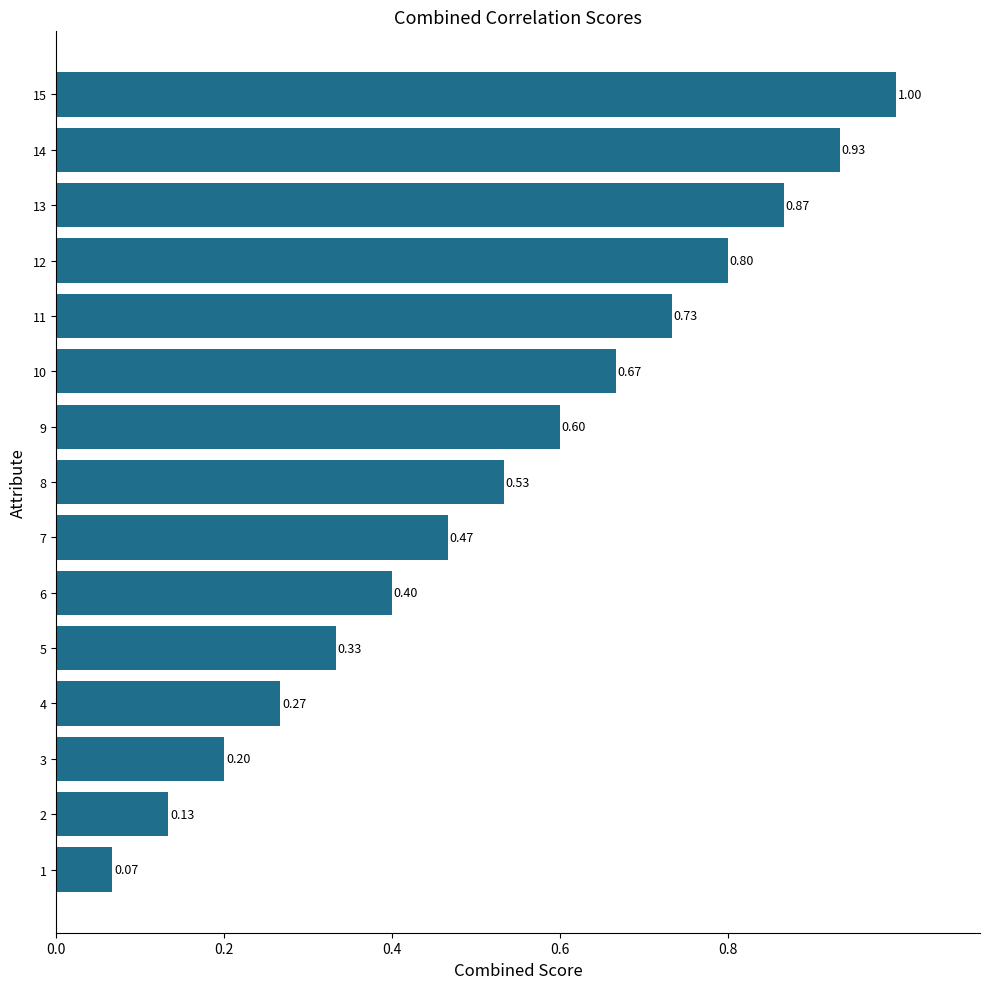

What is the difference between the second highest and second lowest values?

0.8